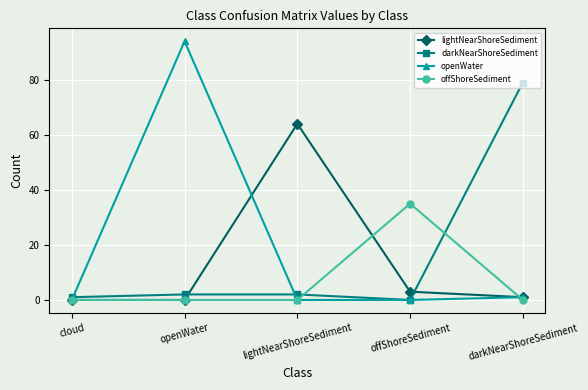

What are all the series names shown in the legend?

lightNearShoreSediment, darkNearShoreSediment, openWater, offShoreSediment